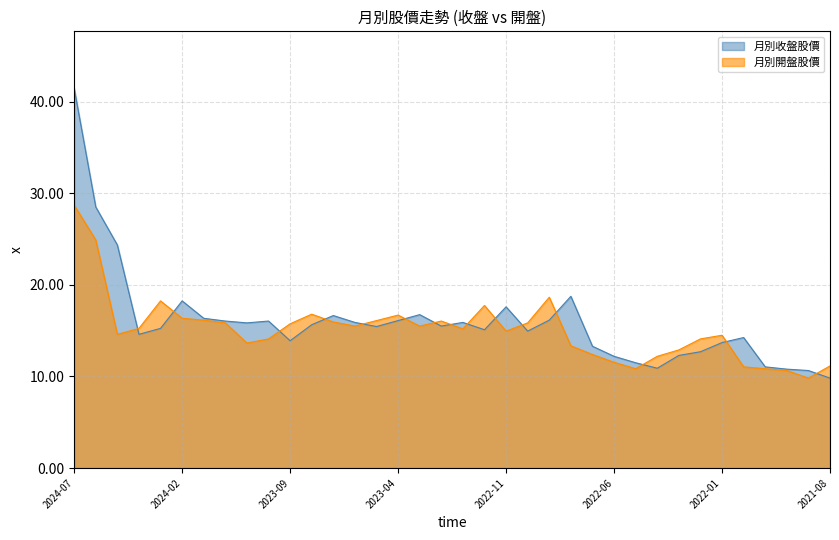

At which category does 月別開盤股價 reach its first local peak?

2024-03